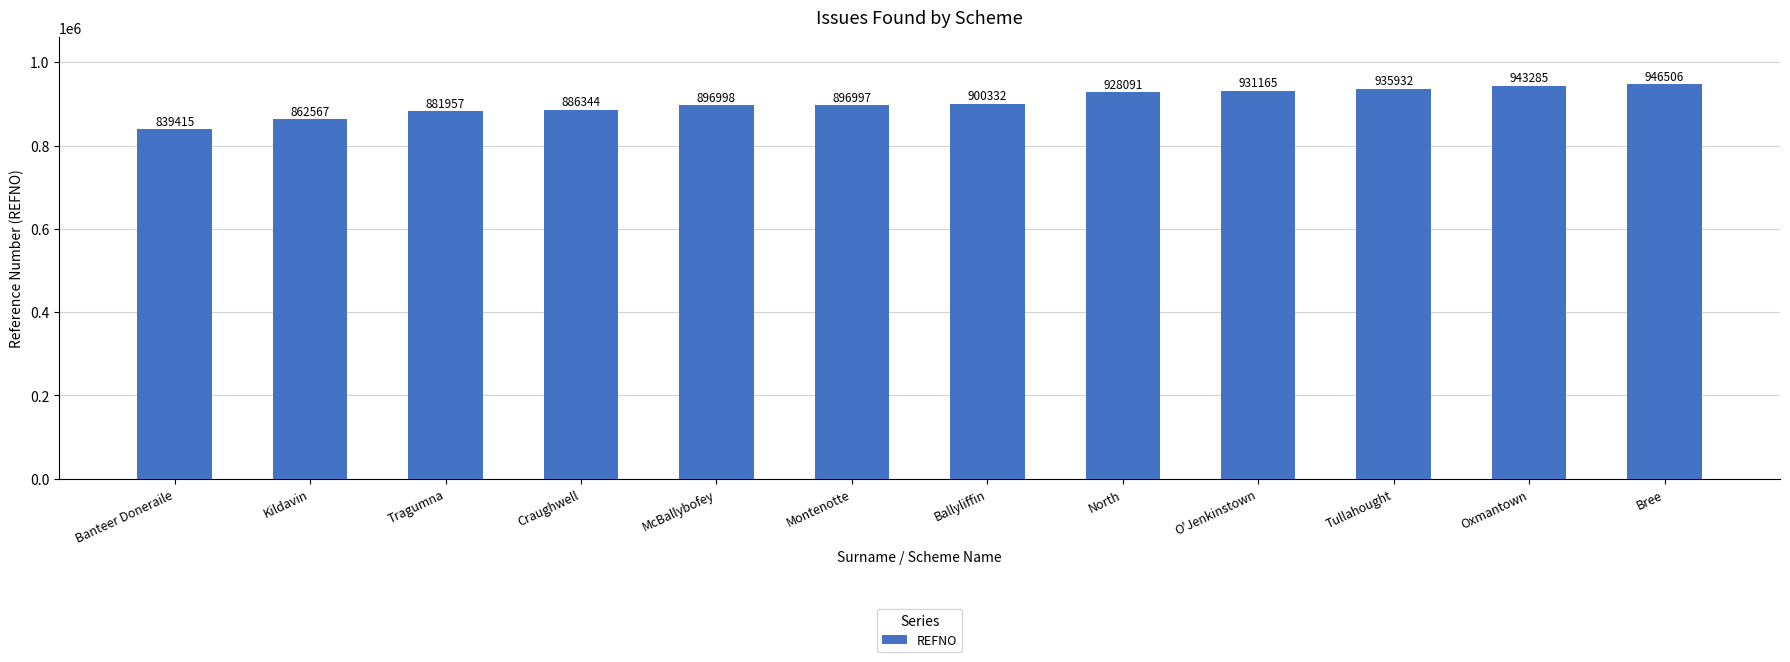

What is the change in value from Tragumna to Bree?

+64549